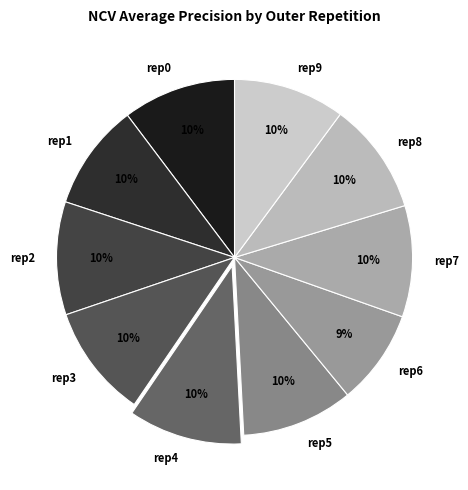

Is there a majority slice in this chart?

No